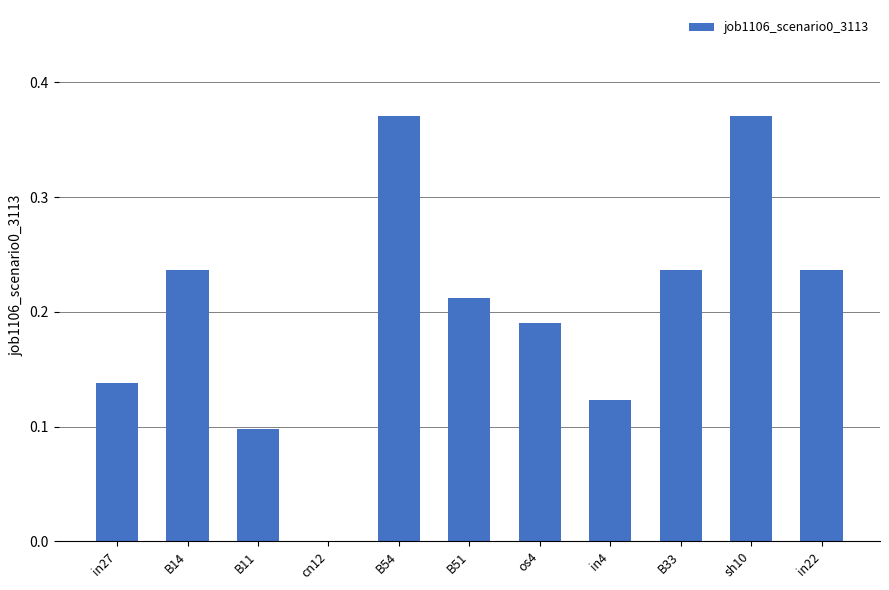

Is it true that the value at in4 is 0.1?

True